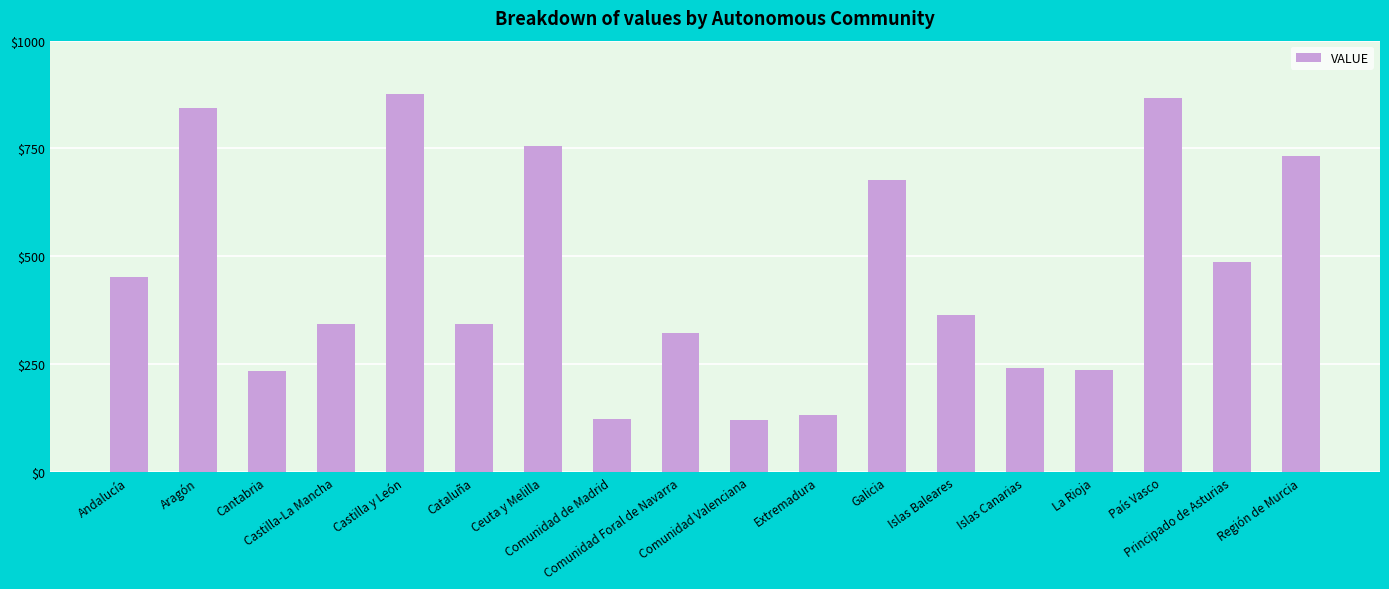

How many bars are there in total?

18